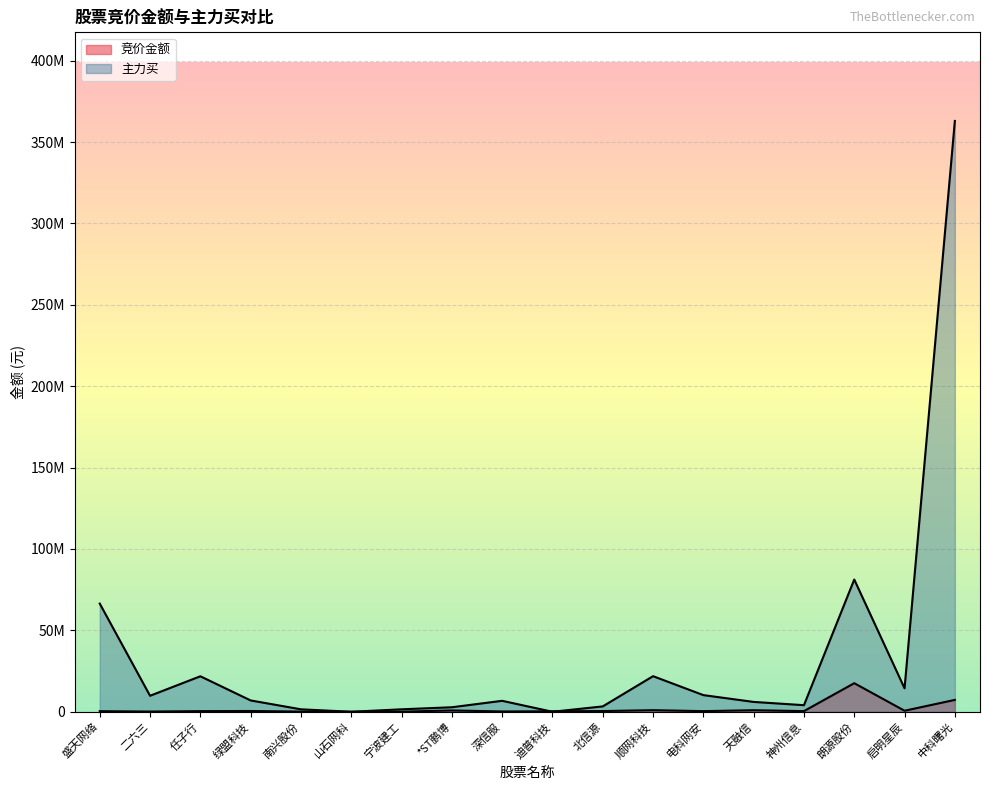

True or false: 主力买 has more than 1 interior local peaks.

True